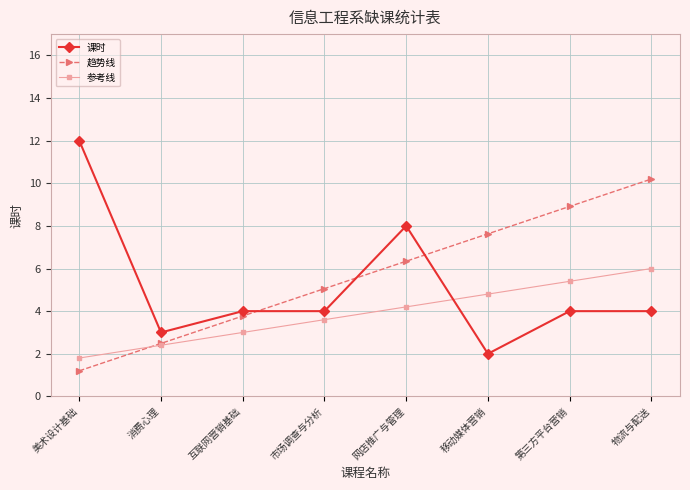

True or false: 趋势线 has more than 0 interior local peaks.

False